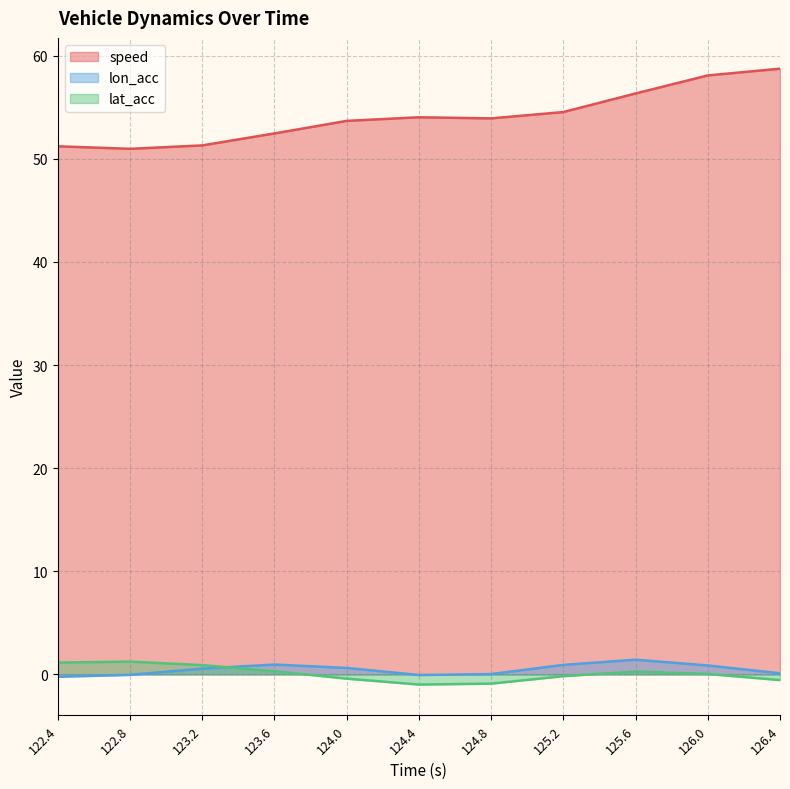

What is the average value of the speed series?

54.1